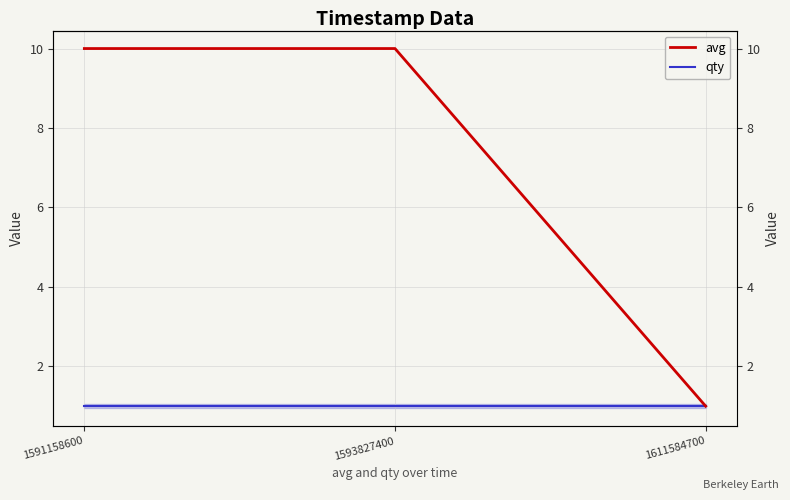

Reading right to left, extract all data points from this chart.

avg: 1611584700=1	1593827400=10	1591158600=10
qty: 1611584700=1	1593827400=1	1591158600=1